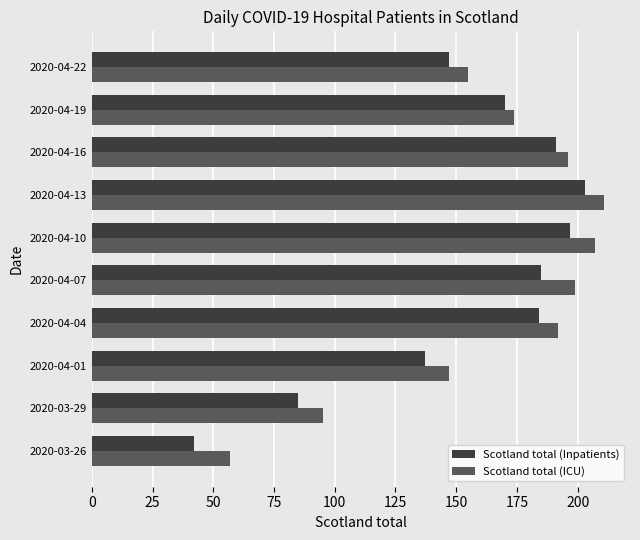

What is the average value of the Scotland total (ICU) series?

163